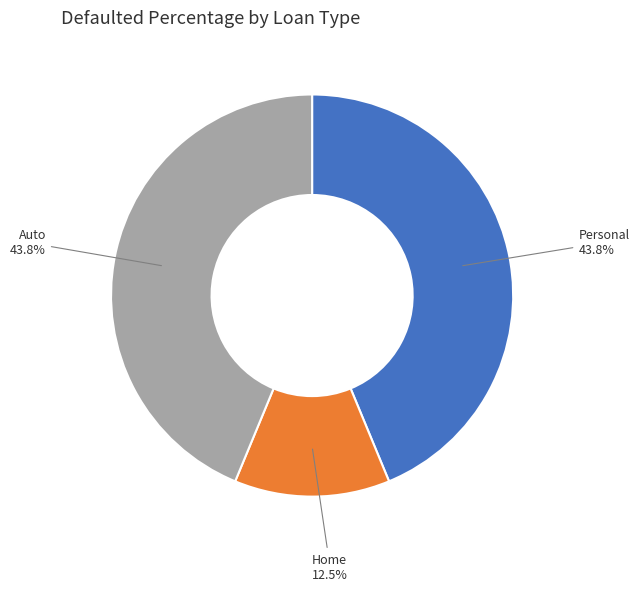

What percentage is the Auto slice, to the nearest percent?

44%